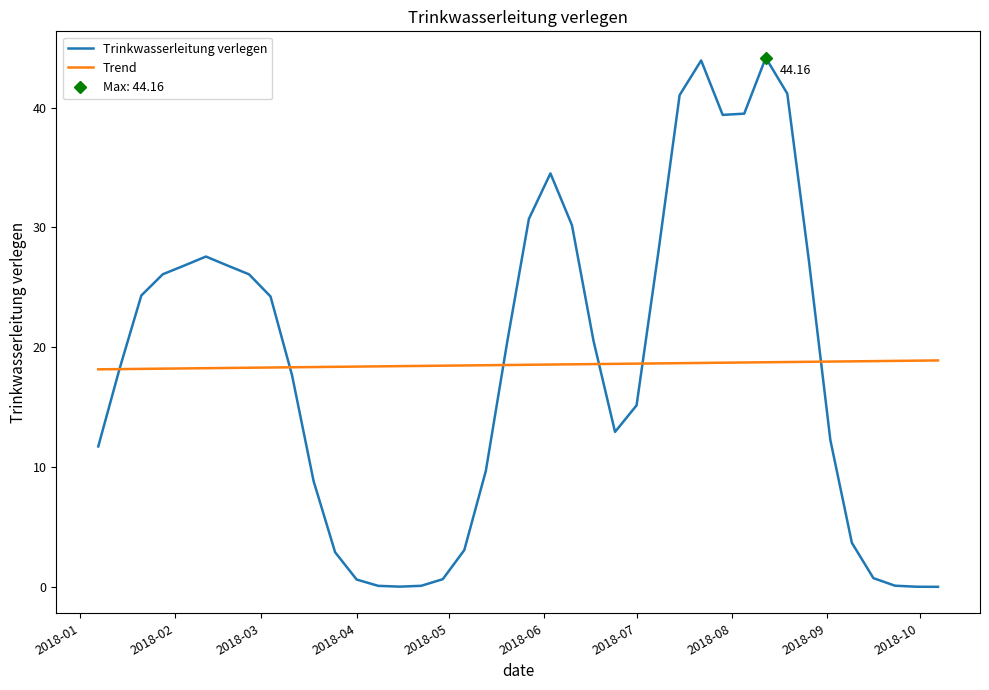

Is it true that Trinkwasserleitung verlegen equals 43.3 at 2018-09?

False